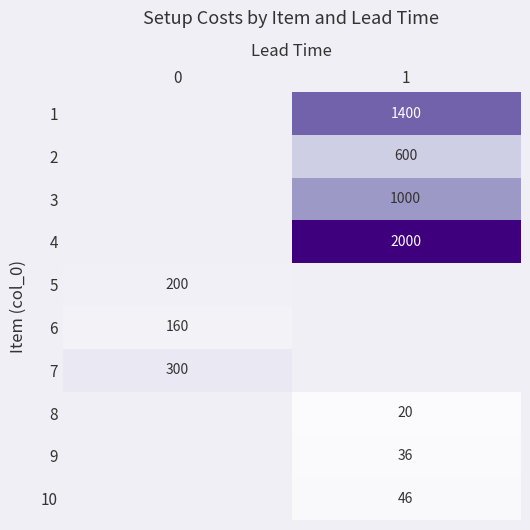

Which label corresponds to the largest value in the chart?

1